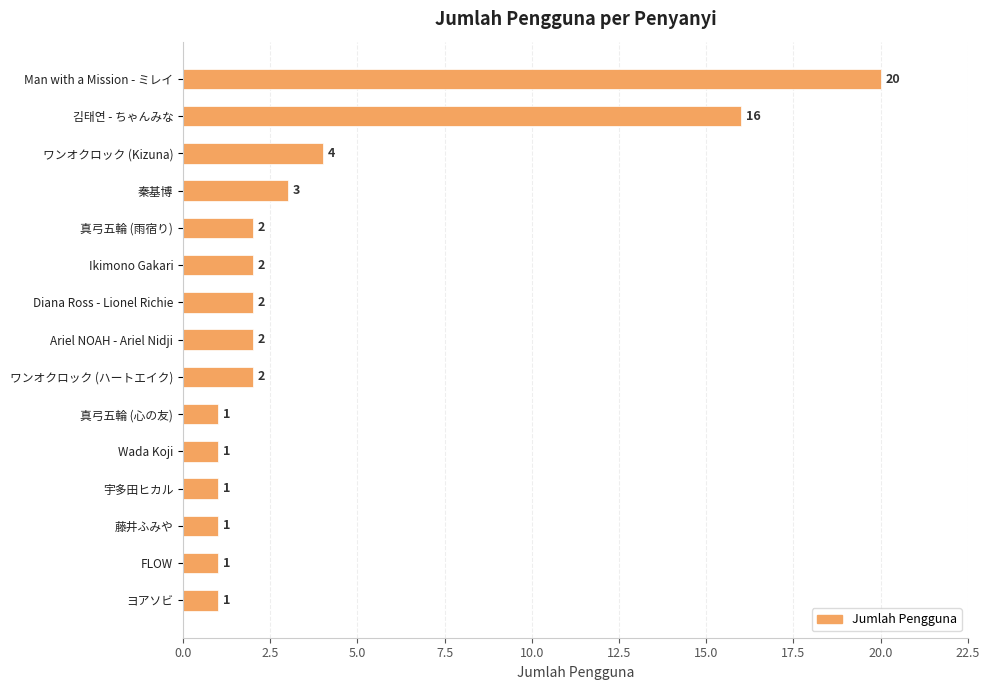

What is the greatest value displayed?

20